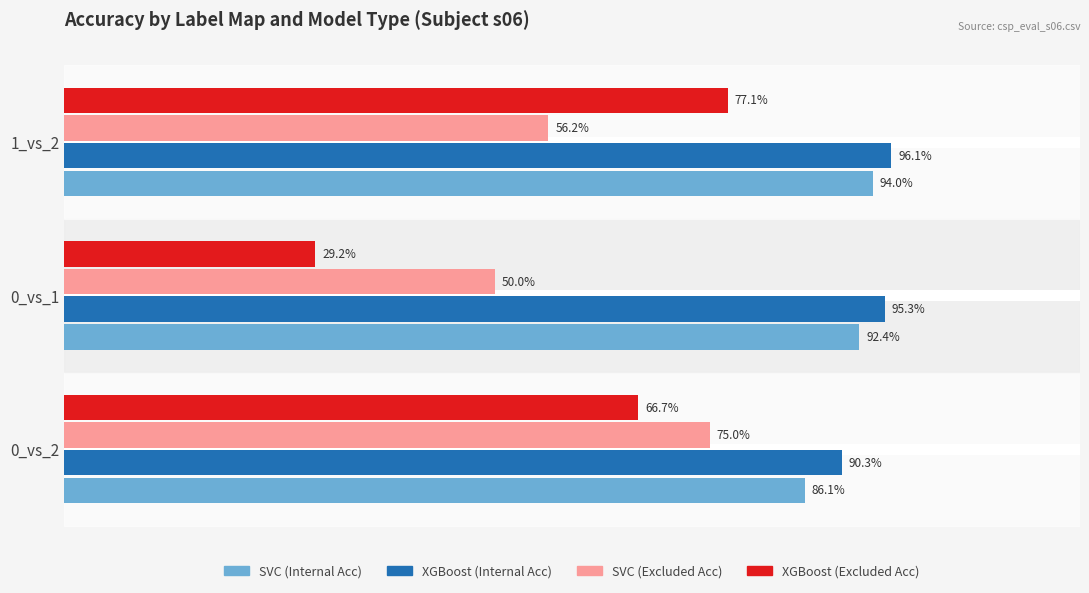

How many bars are there in total?

12